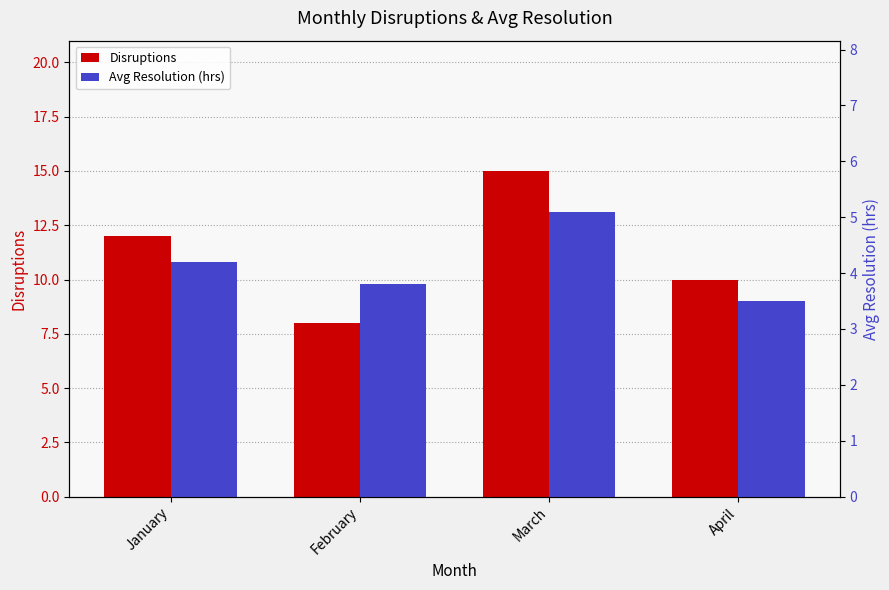

Is it true that Disruptions equals 10.0 at April?

True